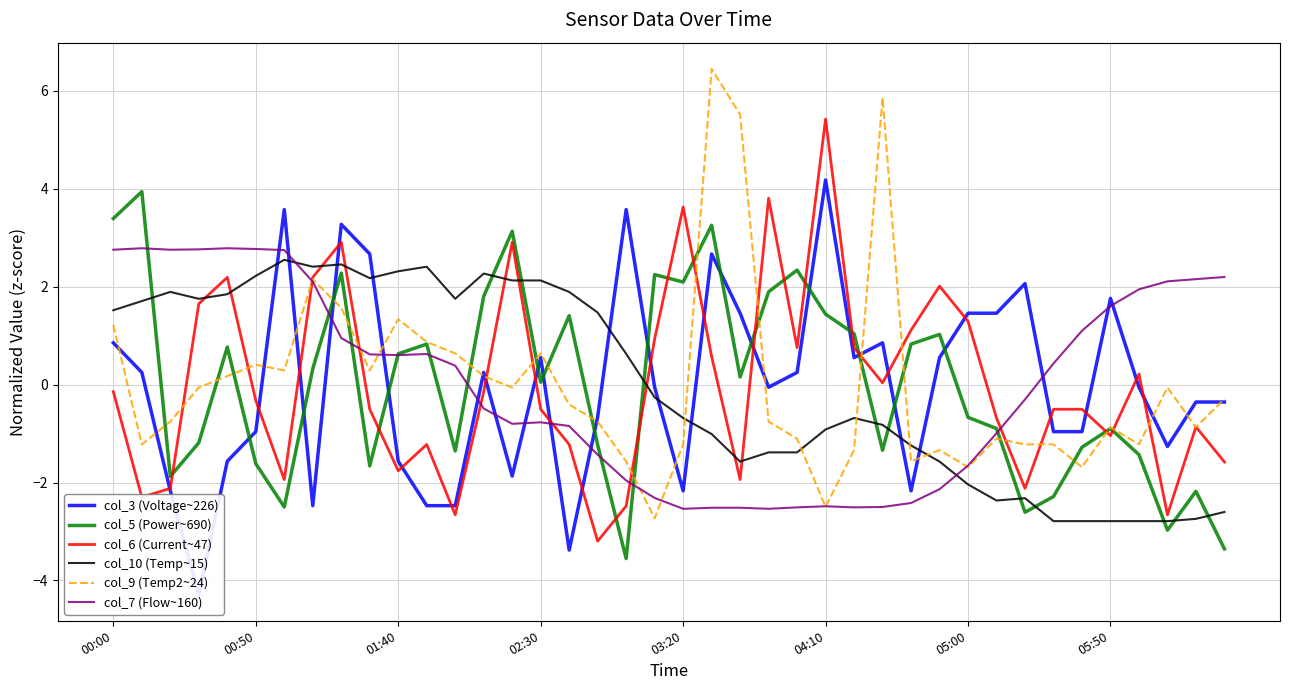

What position from the left is 29?

30